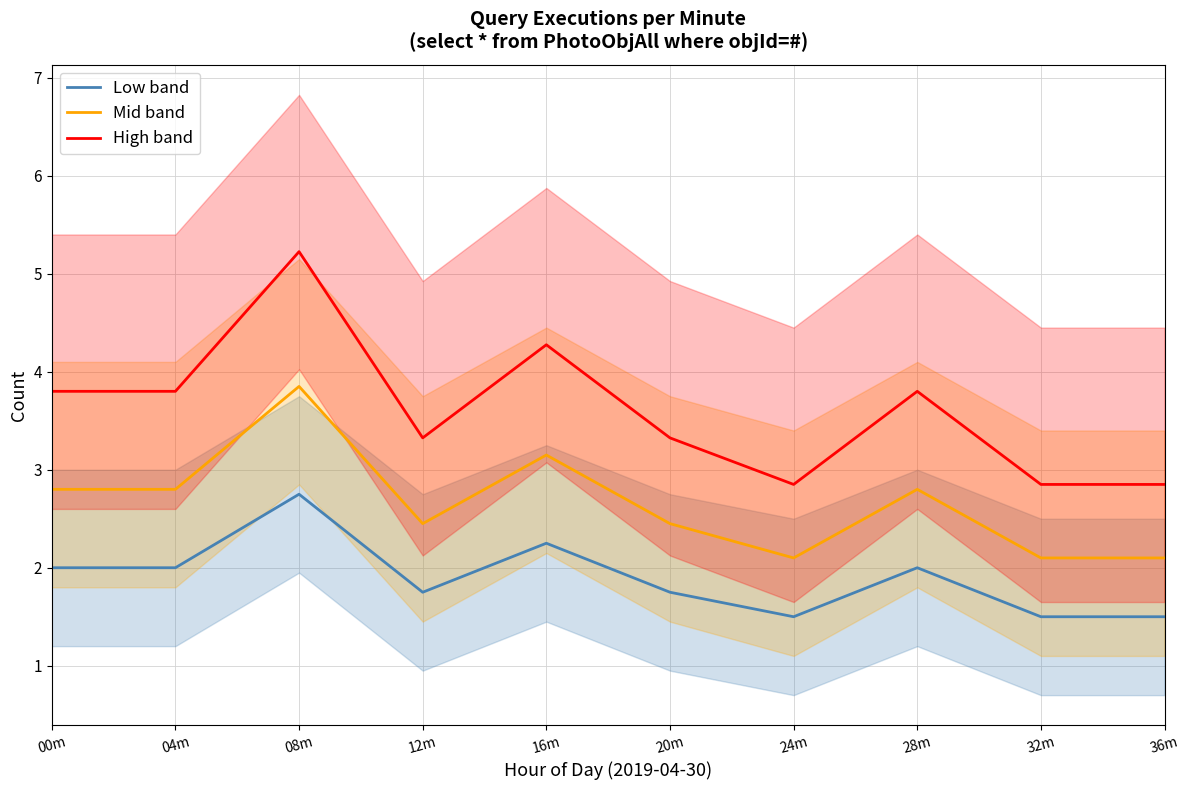

At which category does the chart reach its minimum across all series?

24m